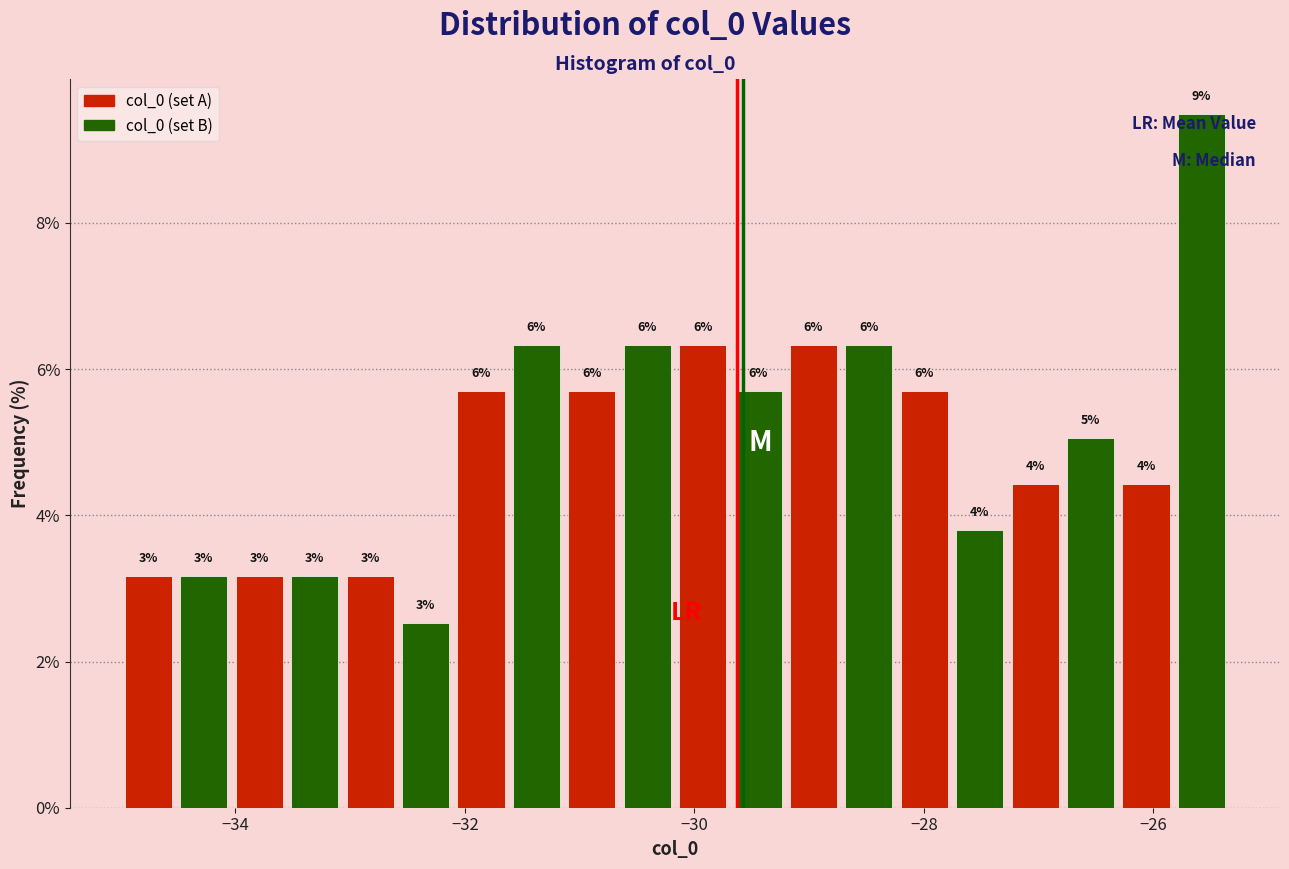

Around what value on the x-axis is the tallest bar? Give the approximate position of its centre, as read against the axis.

-25.6